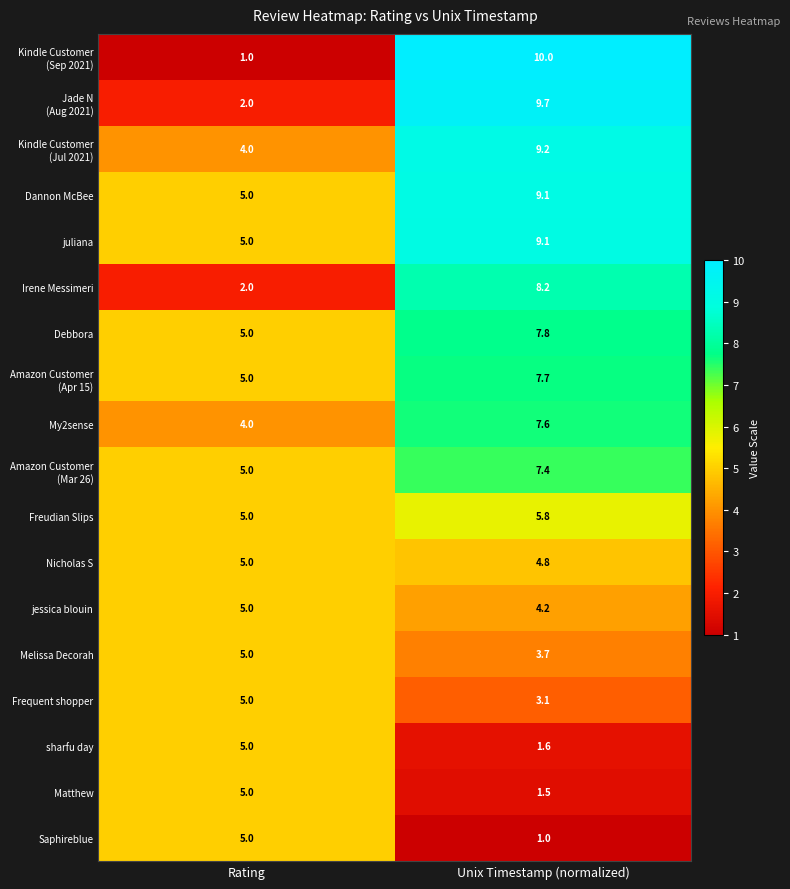

What is the sum of the Debbora values at Unix Timestamp (normalized) and Rating?

12.8